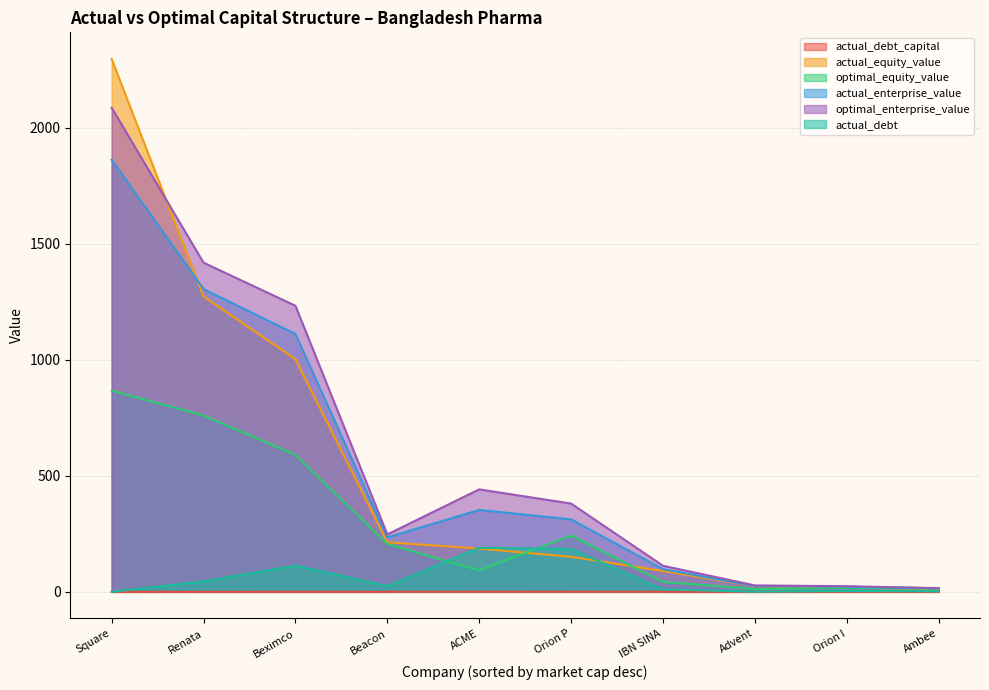

What is the average value of the actual_debt_capital series?

0.2